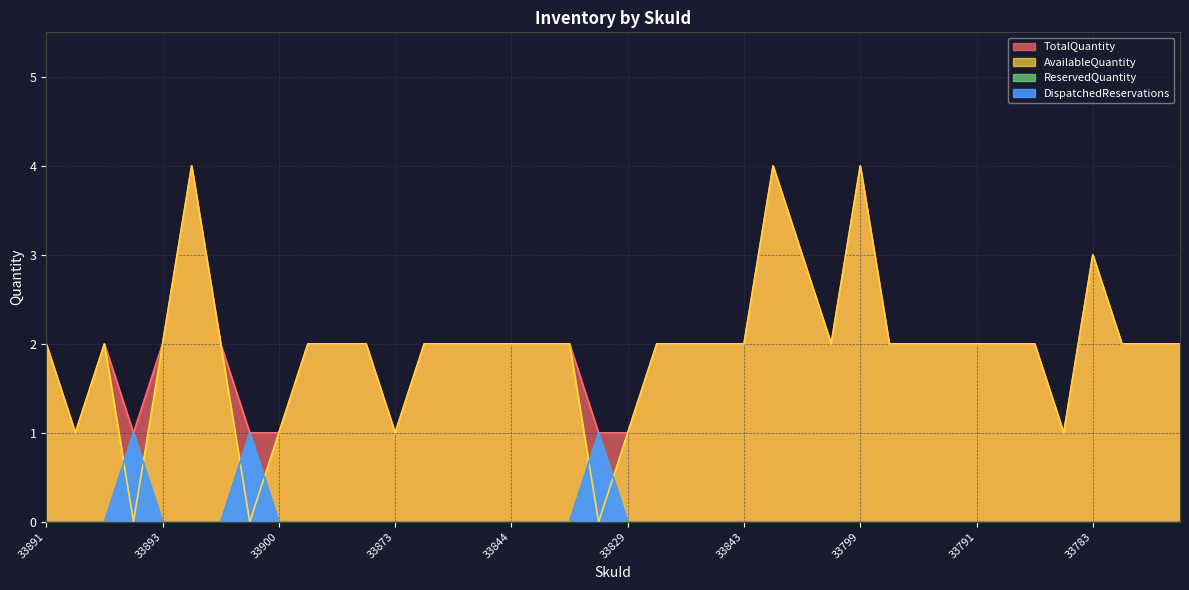

True or false: DispatchedReservations has a value of 1 at 33817.

True